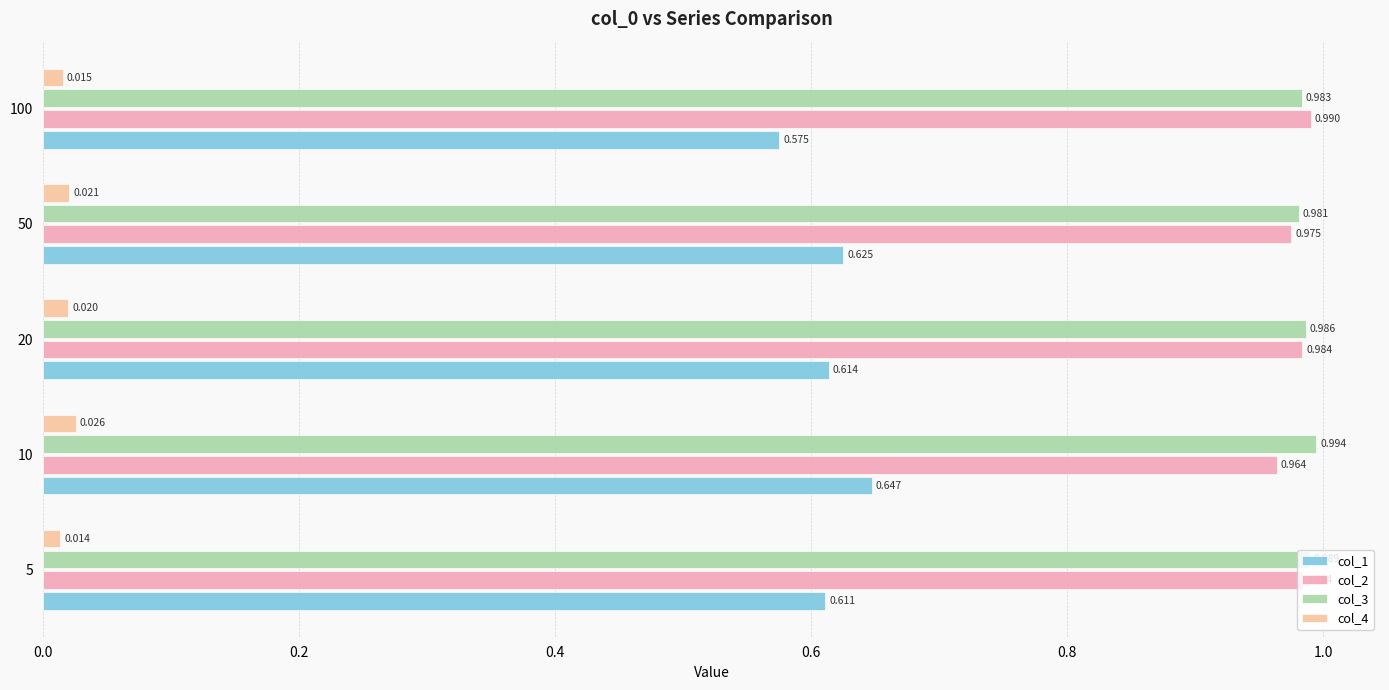

Which category has the lowest value in the col_2 series?

10